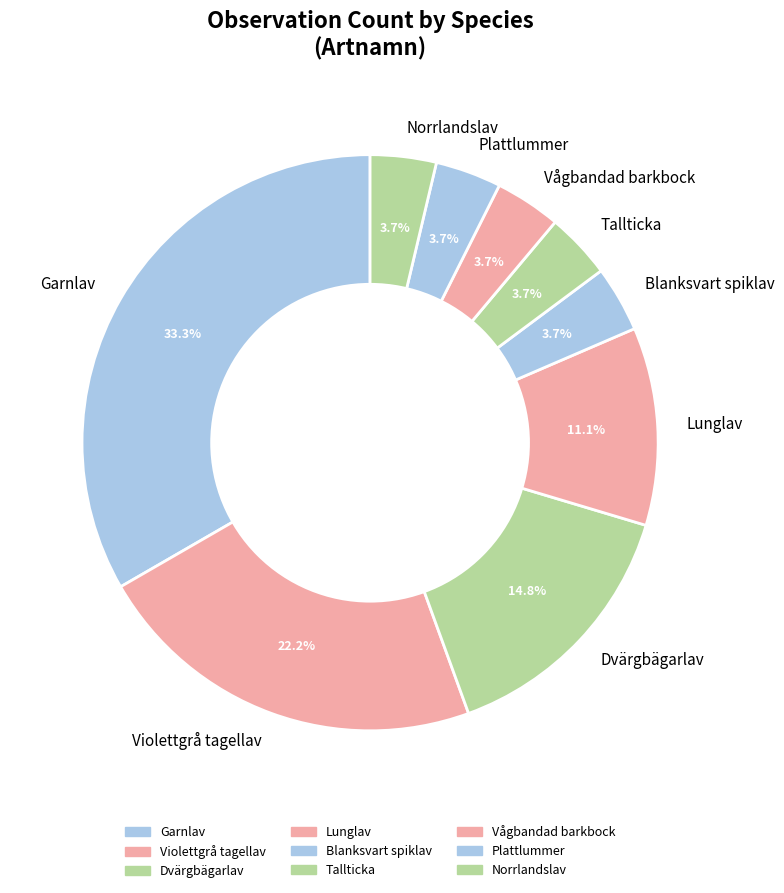

What is the total percentage of Garnlav and Plattlummer?

37.0%